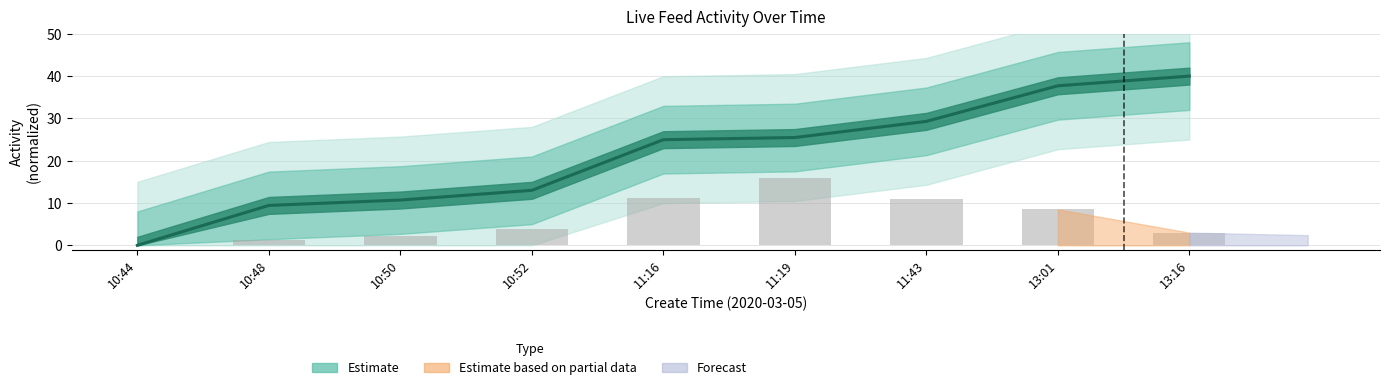

Reading right to left, what are all the values shown in this chart?

3.0	8.5	11.0	15.9	11.2	3.9	2.1	1.2	0.0